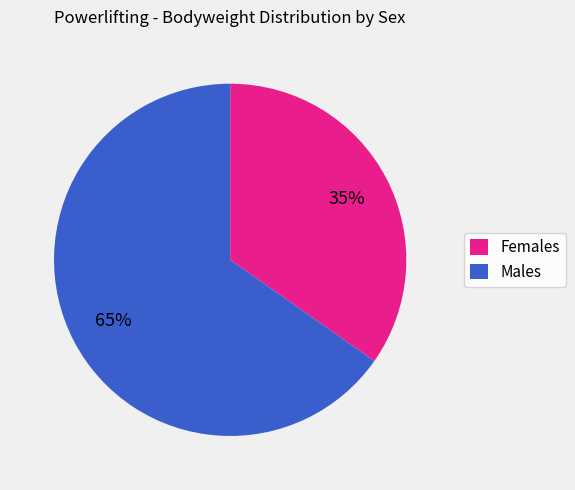

Which has a higher value, Females or Males?

Males